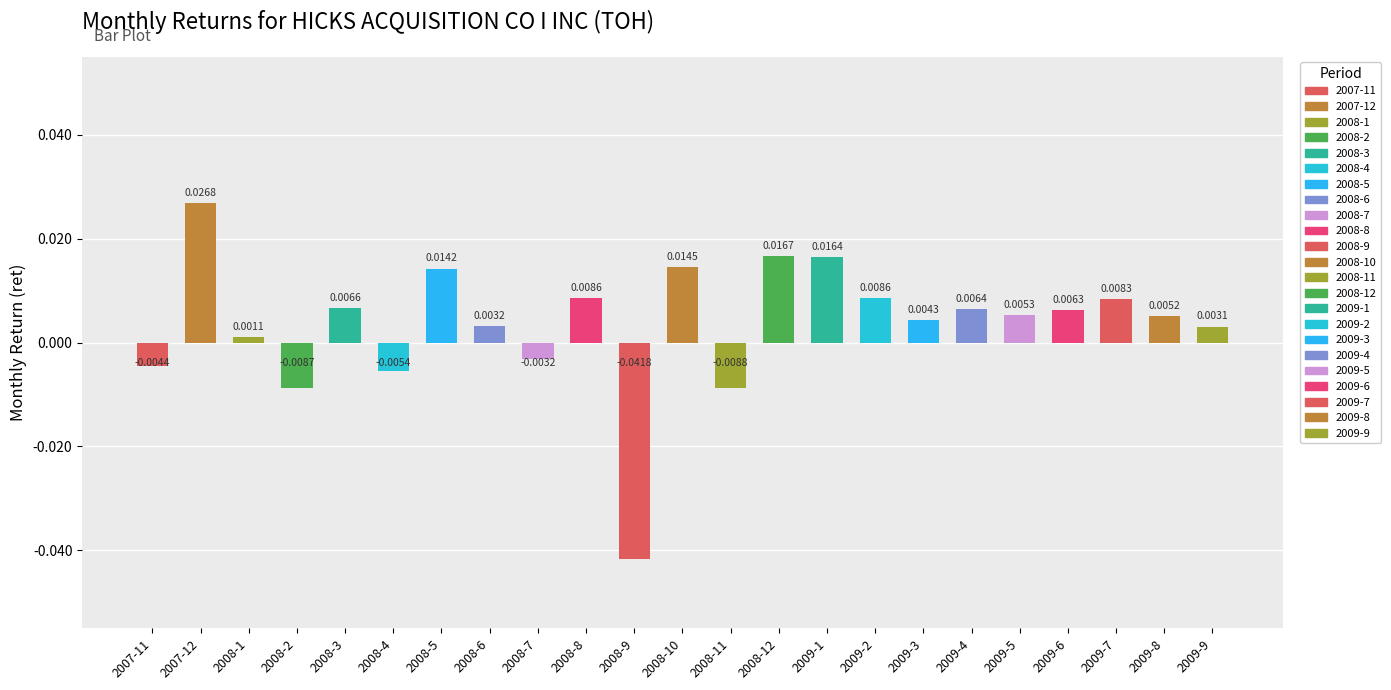

Which has a higher value, 2008-12 or 2009-6?

2008-12